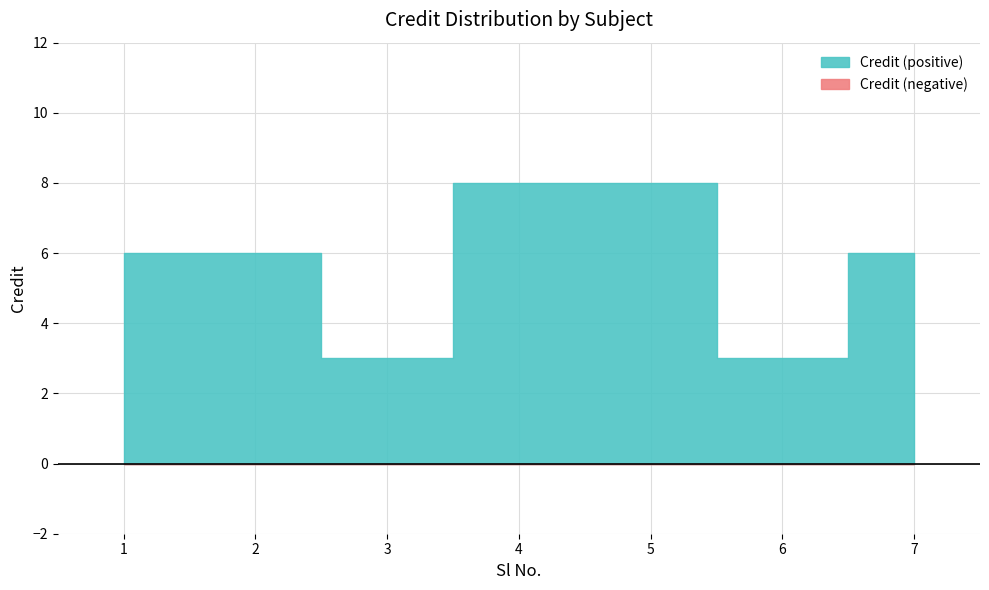

List the labels in order of value, largest first.

4, 5, 1, 2, 7, 3, 6